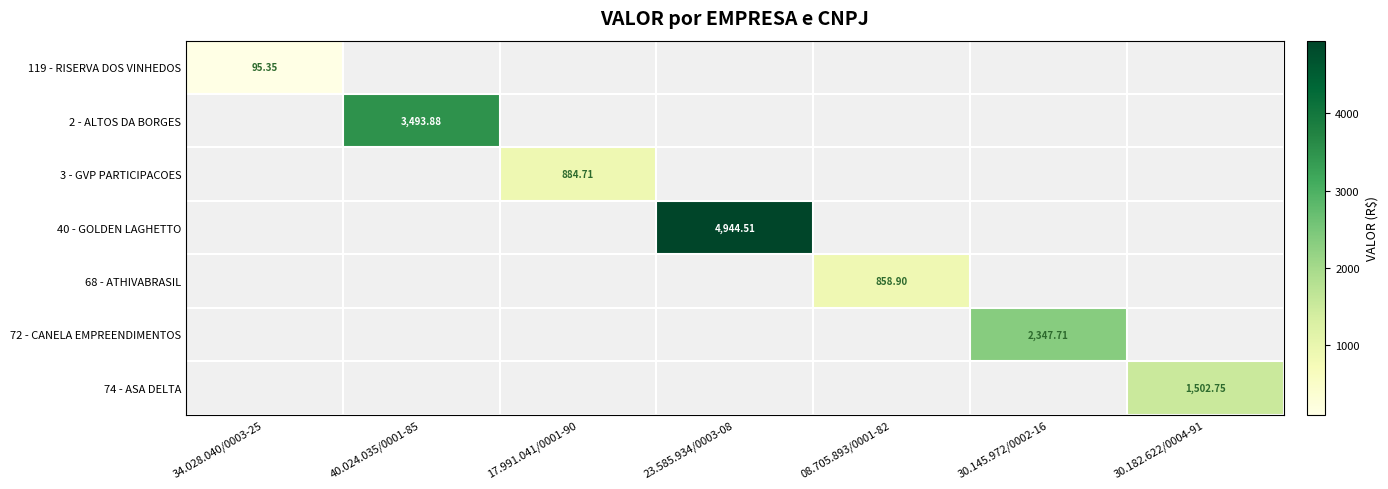

What is the minimum value shown in the chart?

95.3